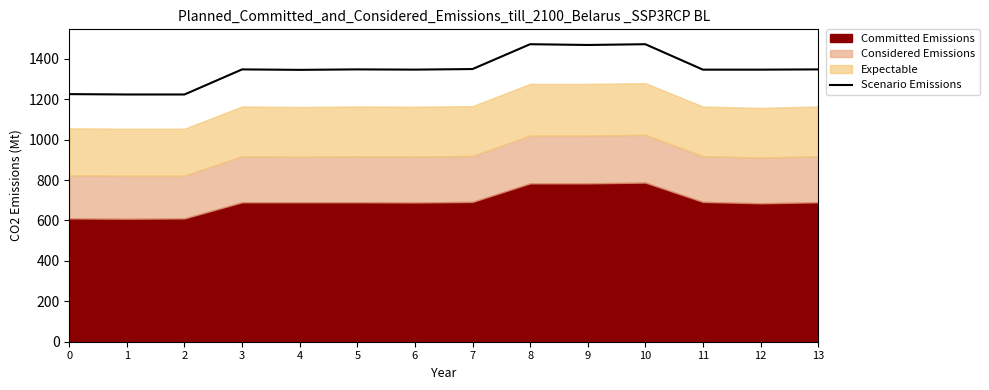

Does the chart have visible grid lines?

No